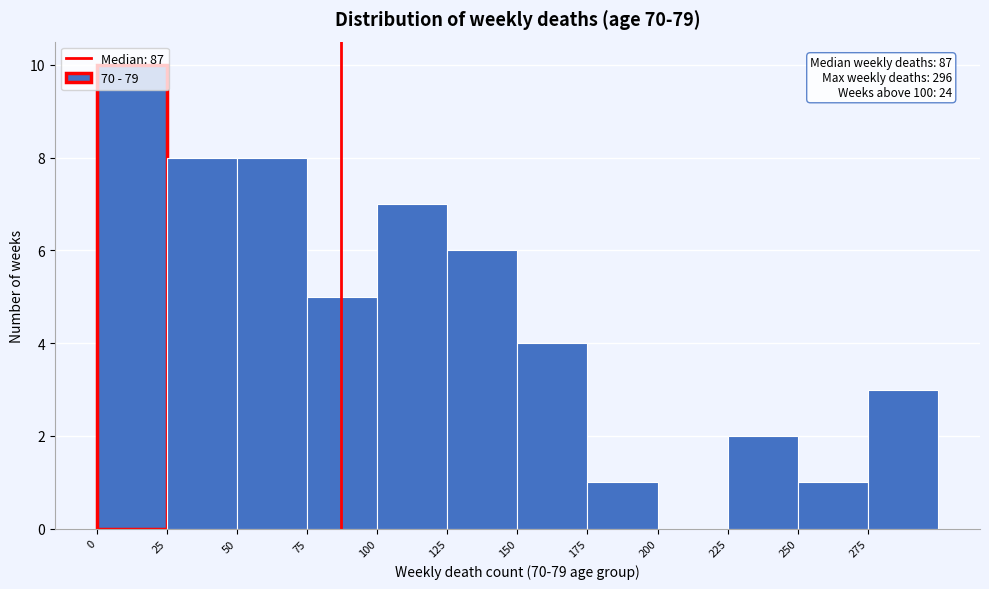

Over which range of the x-axis is the bar tallest?

0 to 25